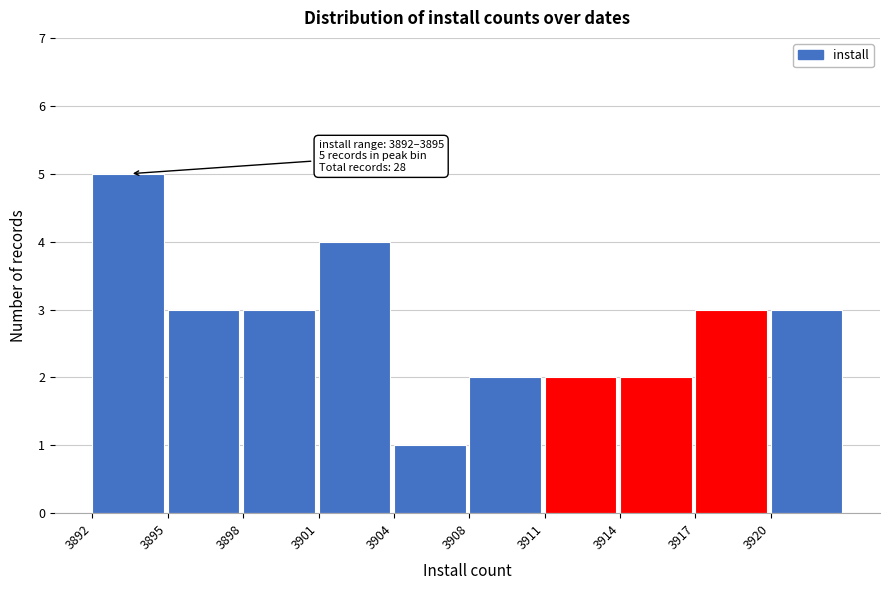

Reading right to left, what are all the values shown in this chart?

3	3	2	2	2	1	4	3	3	5